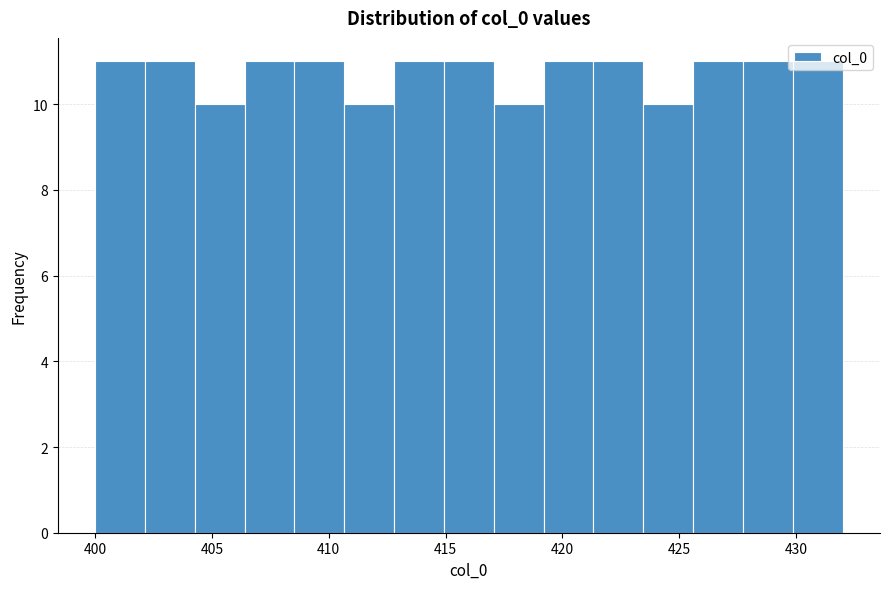

Reading left to right, transcribe this chart: for each bar, give the range it covers on the x-axis and its height. Neither the bar edges nor the heights are printed on the chart, so give them approximately, as read against the axes.

400.0 to 402.0: 11
402.0 to 404.5: 11
404.5 to 406.5: 10
406.5 to 408.5: 11
408.5 to 410.5: 11
410.5 to 413.0: 10
413.0 to 415.0: 11
415.0 to 417.0: 11
417.0 to 419.0: 10
419.0 to 421.5: 11
421.5 to 423.5: 11
423.5 to 425.5: 10
425.5 to 427.5: 11
427.5 to 430.0: 11
430.0 to 432.0: 11